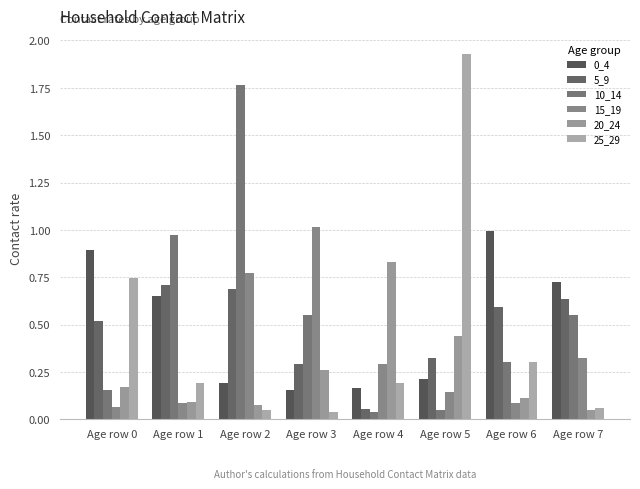

At how many categories does at least one series exceed 0?

8